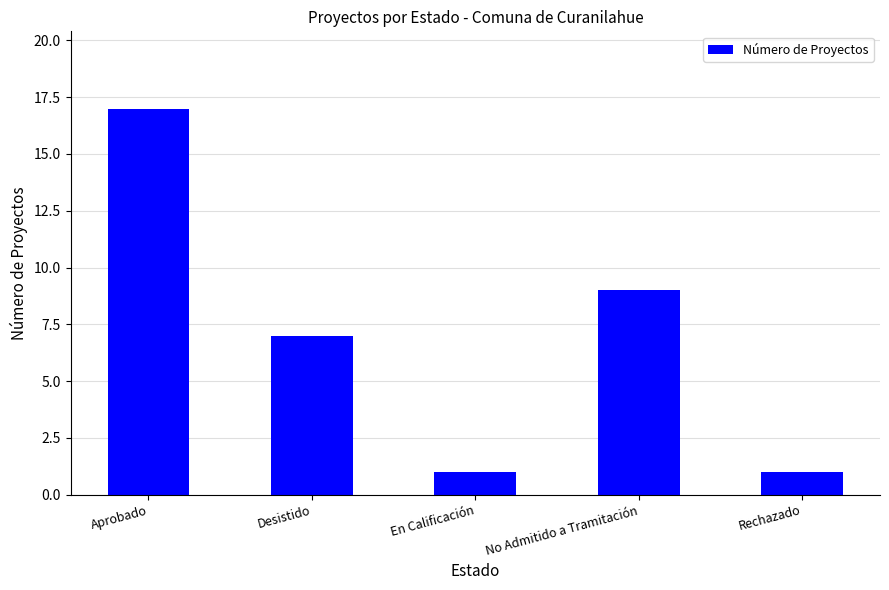

True or false: the data shows 7 at Desistido.

True